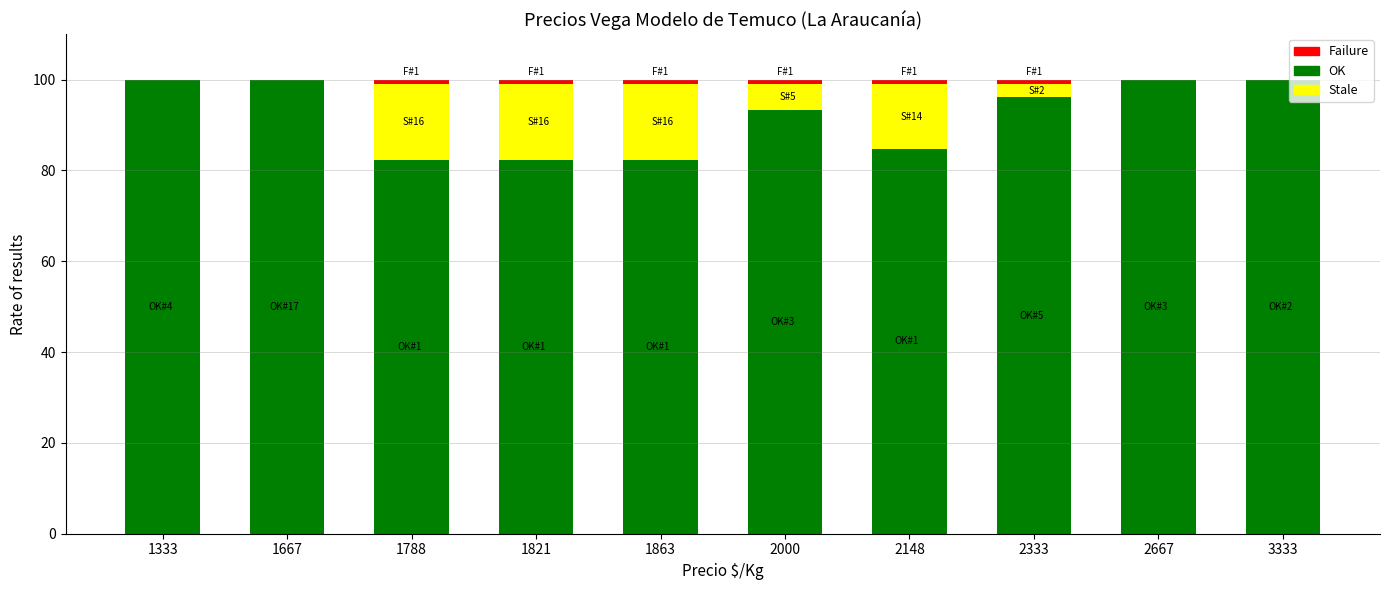

What is the total value across all series at 3333?

100.0